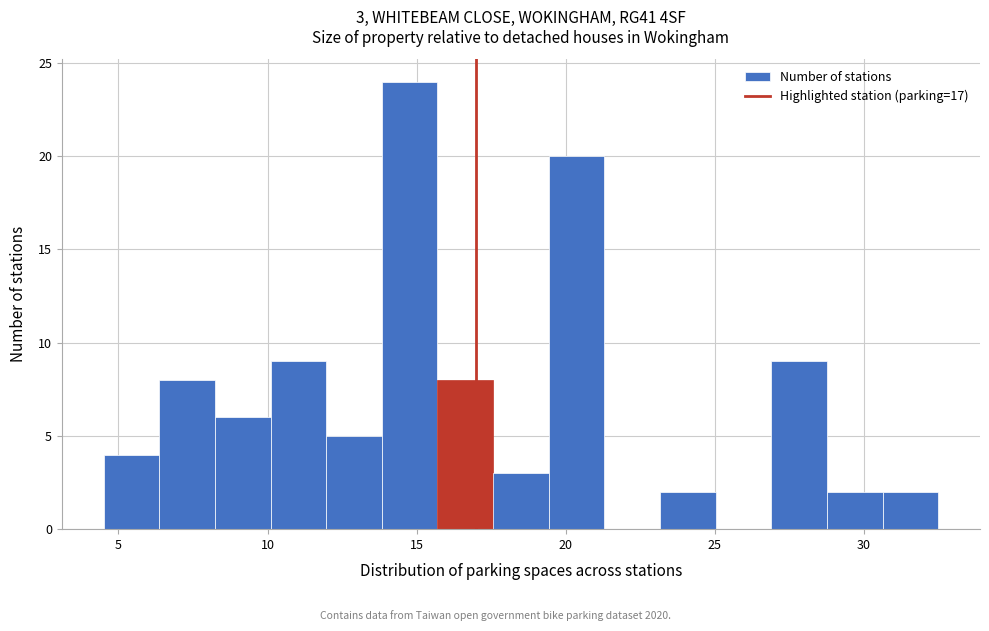

Read against the x-axis, roughly where is the centre of the tallest bar?

15.0